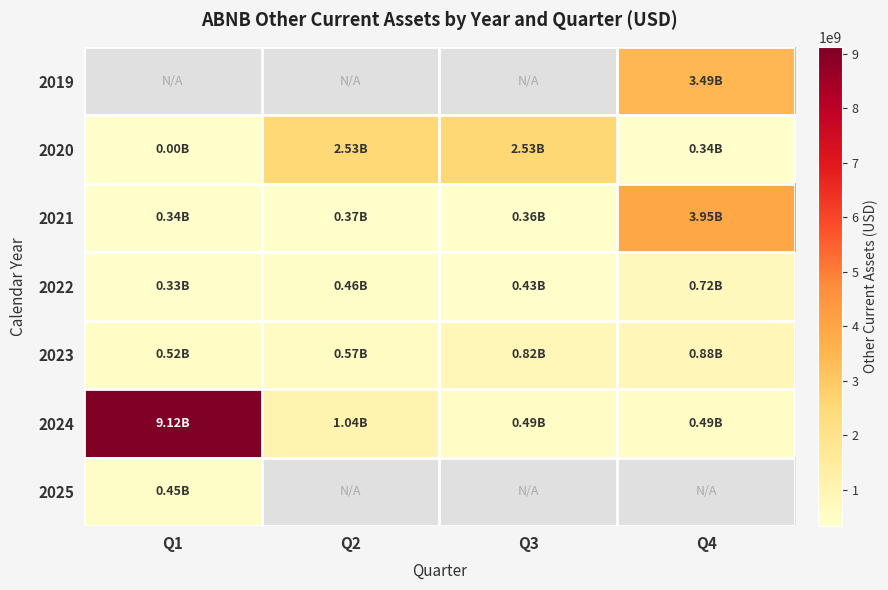

The value of 2024 at Q4 is 244539295.7. True or false?

False